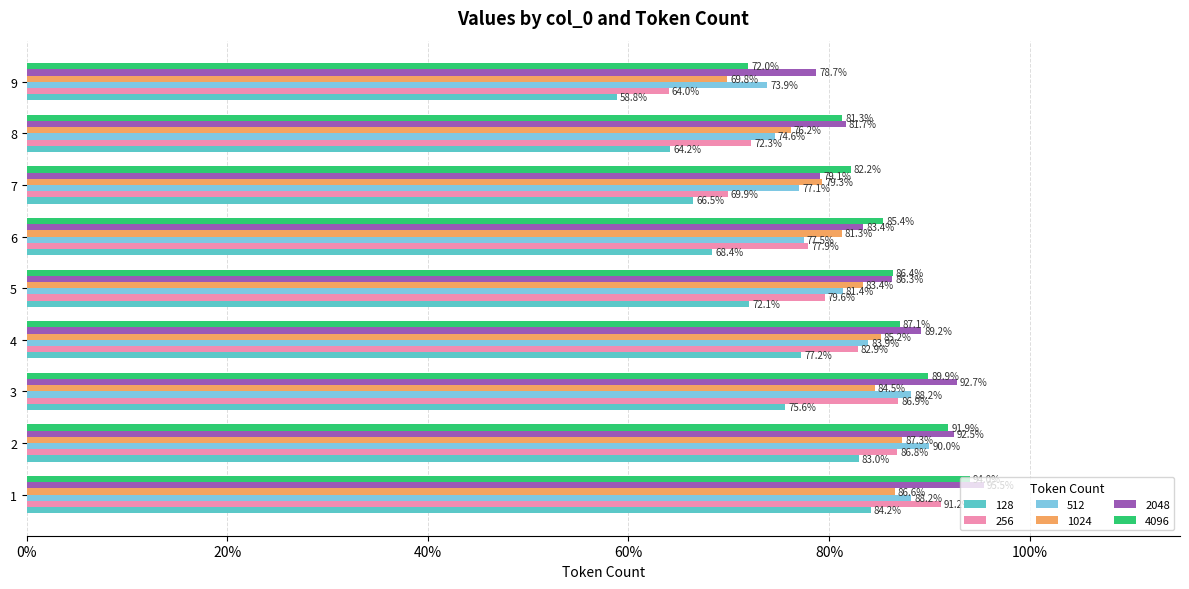

What are all the series names shown in the legend?

128, 256, 512, 1024, 2048, 4096